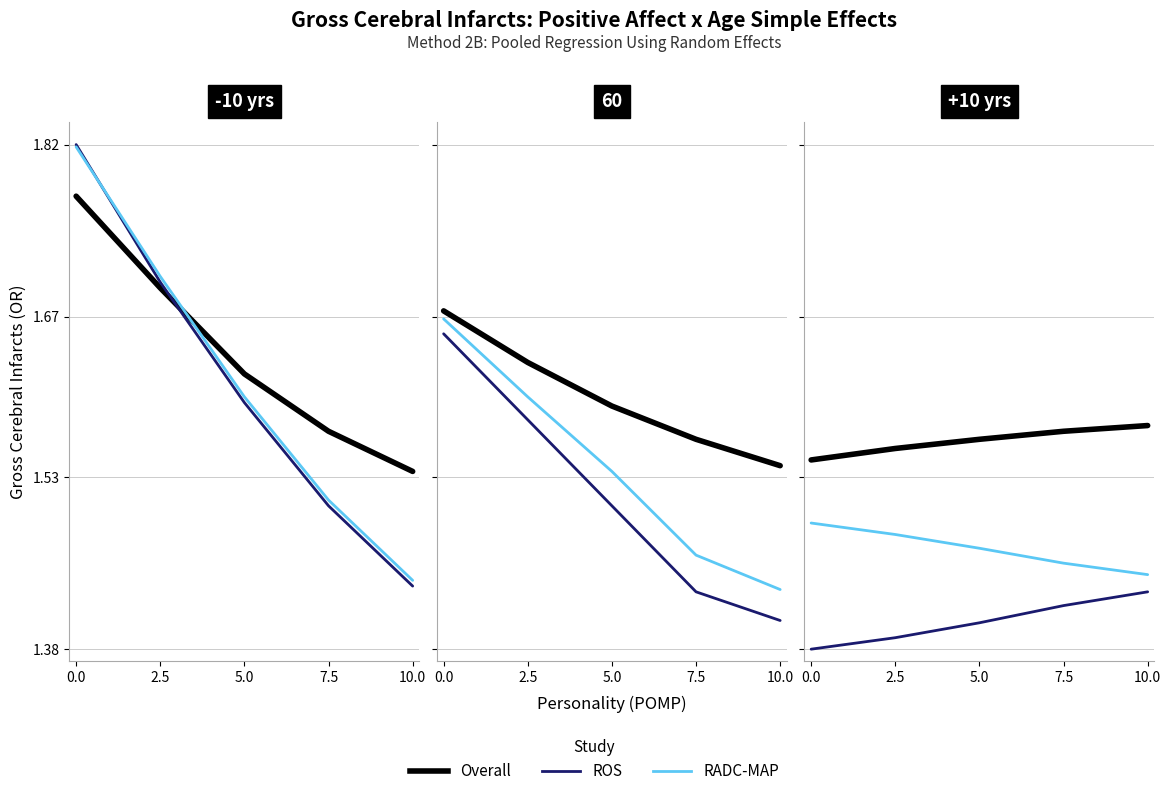

Rank the series by their average value, from highest to lowest.

Overall, RADC-MAP, ROS